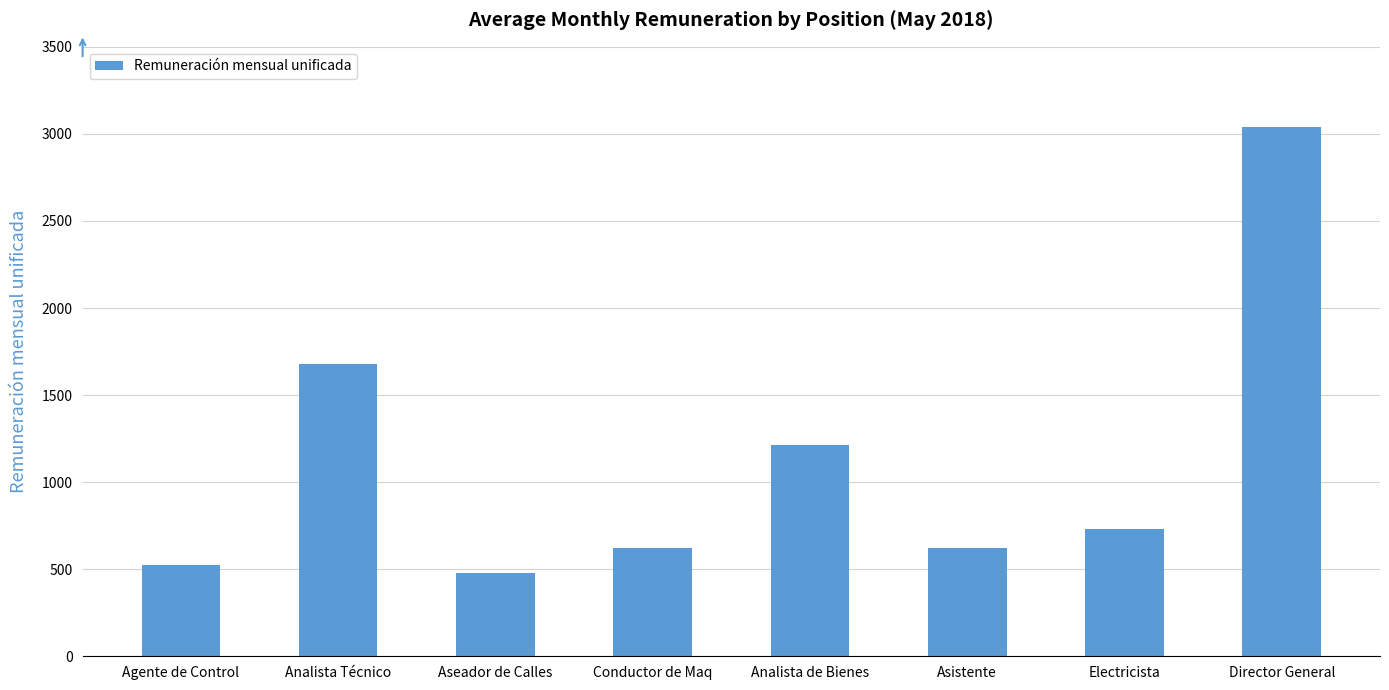

What is the label of the 7th bar from the left?

Electricista